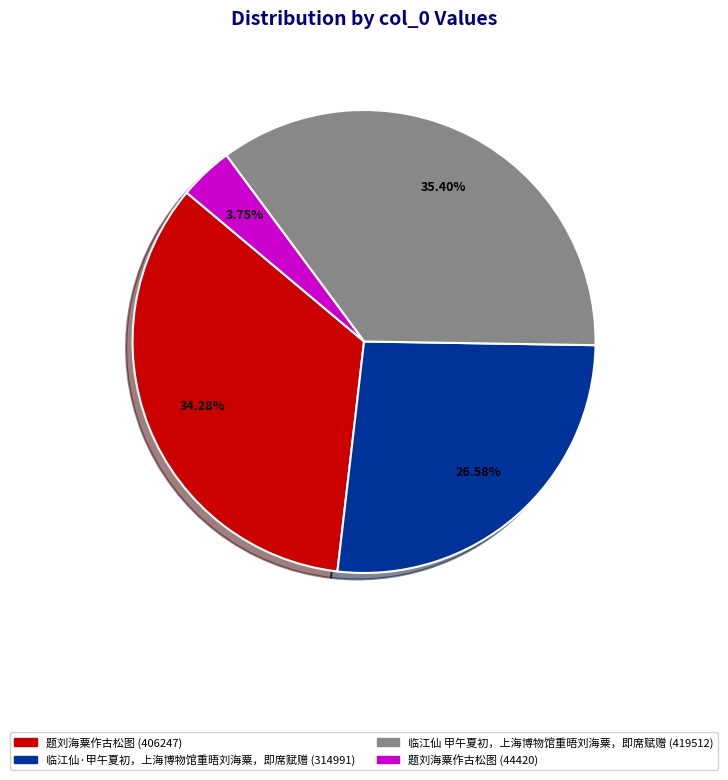

What is the ratio of the value at 题刘海粟作古松图 (406247) to the value at 题刘海粟作古松图 (44420)?

9.1